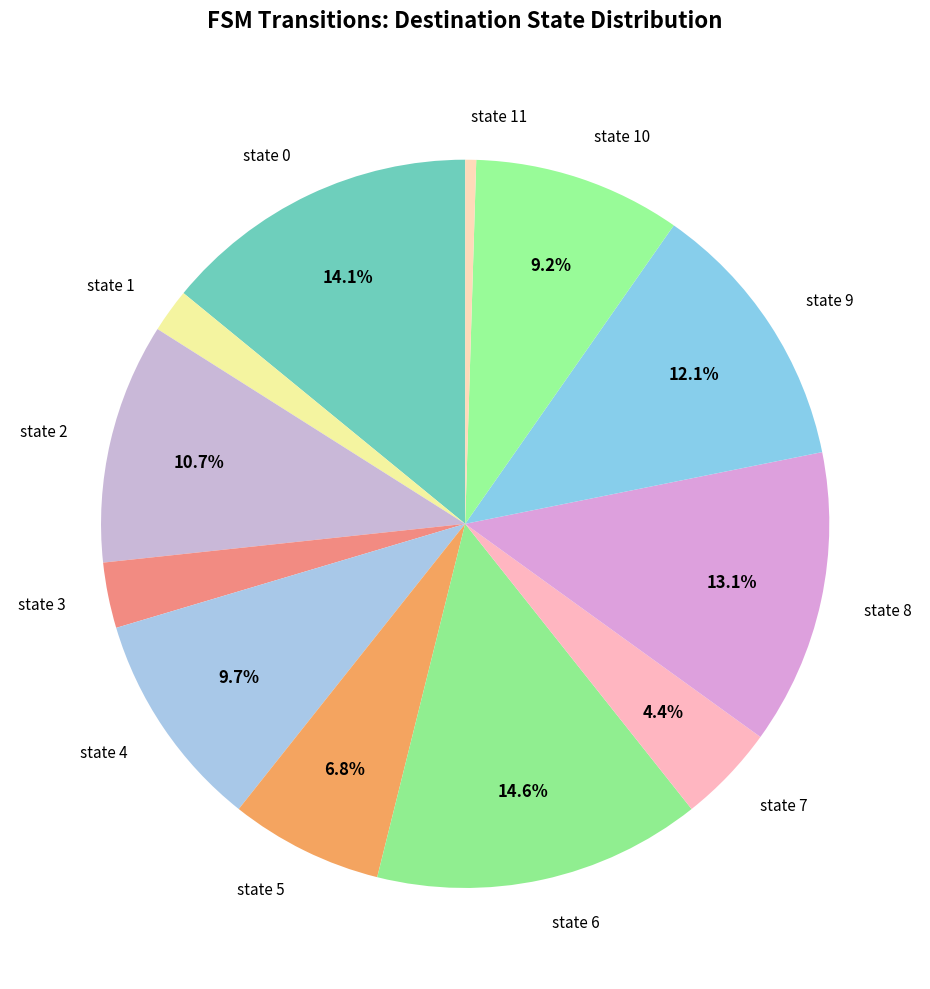

What percentage is the state 2 slice, to the nearest percent?

11%